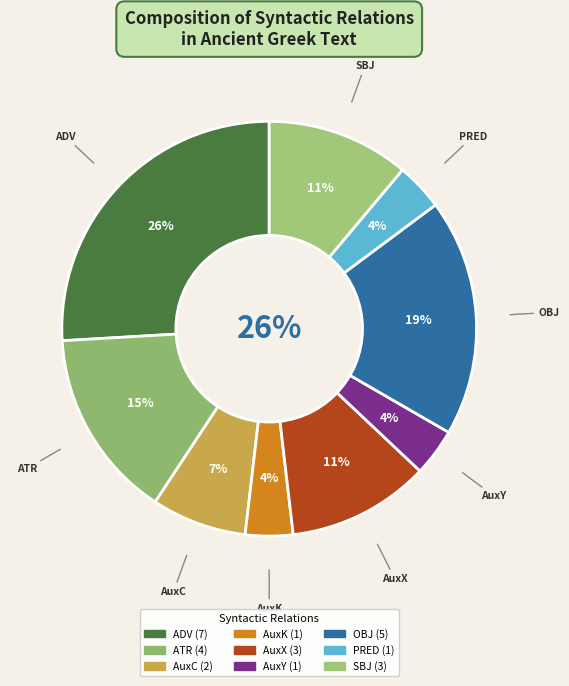

Rank the categories by value from lowest to highest.

AuxK, AuxY, PRED, AuxC, AuxX, SBJ, ATR, OBJ, ADV